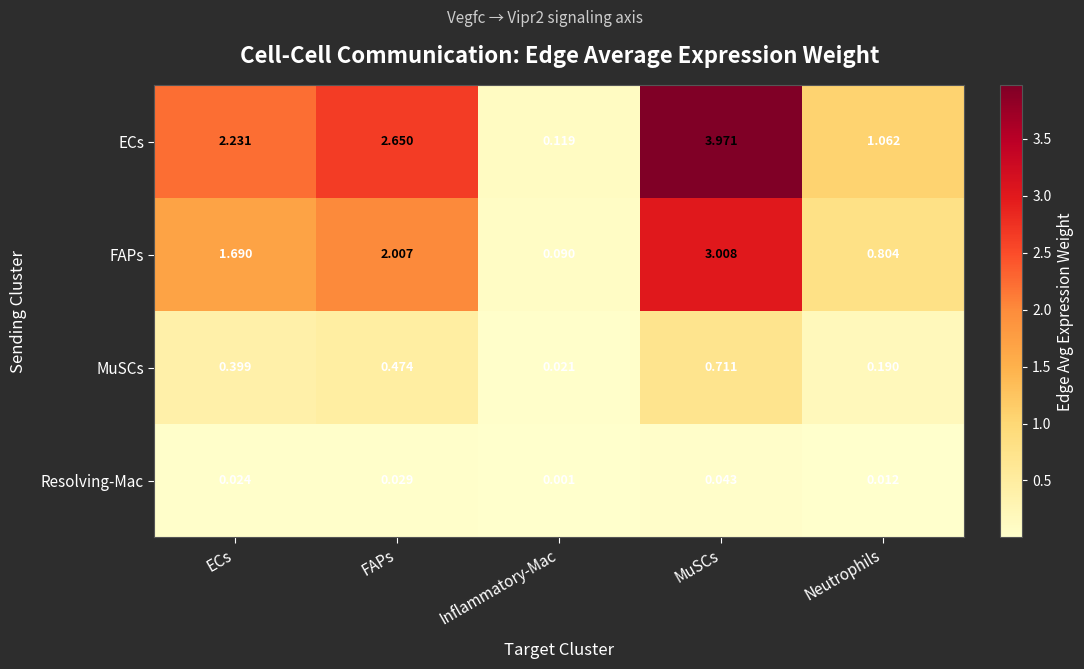

Where is FAPs nearest to the value 1?

Neutrophils